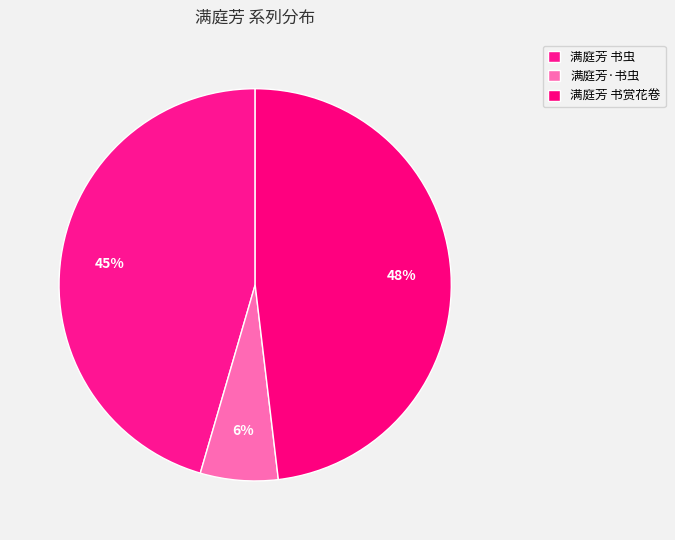

Which slice is the largest?

满庭芳 书赏花卷